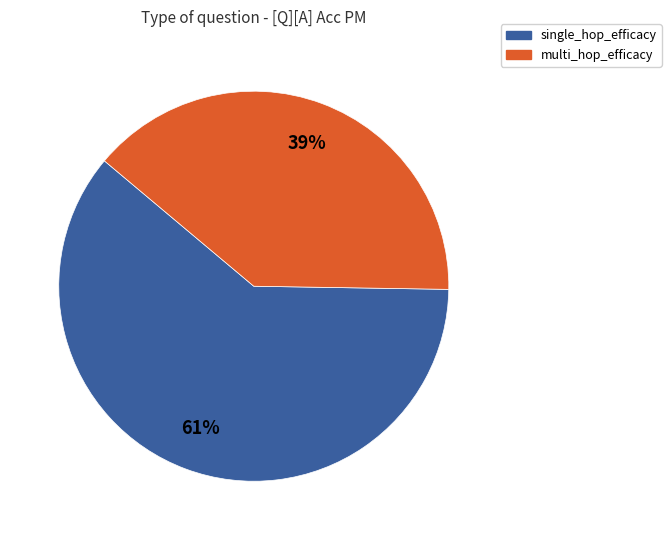

Which category has the biggest portion of the pie?

single_hop_efficacy